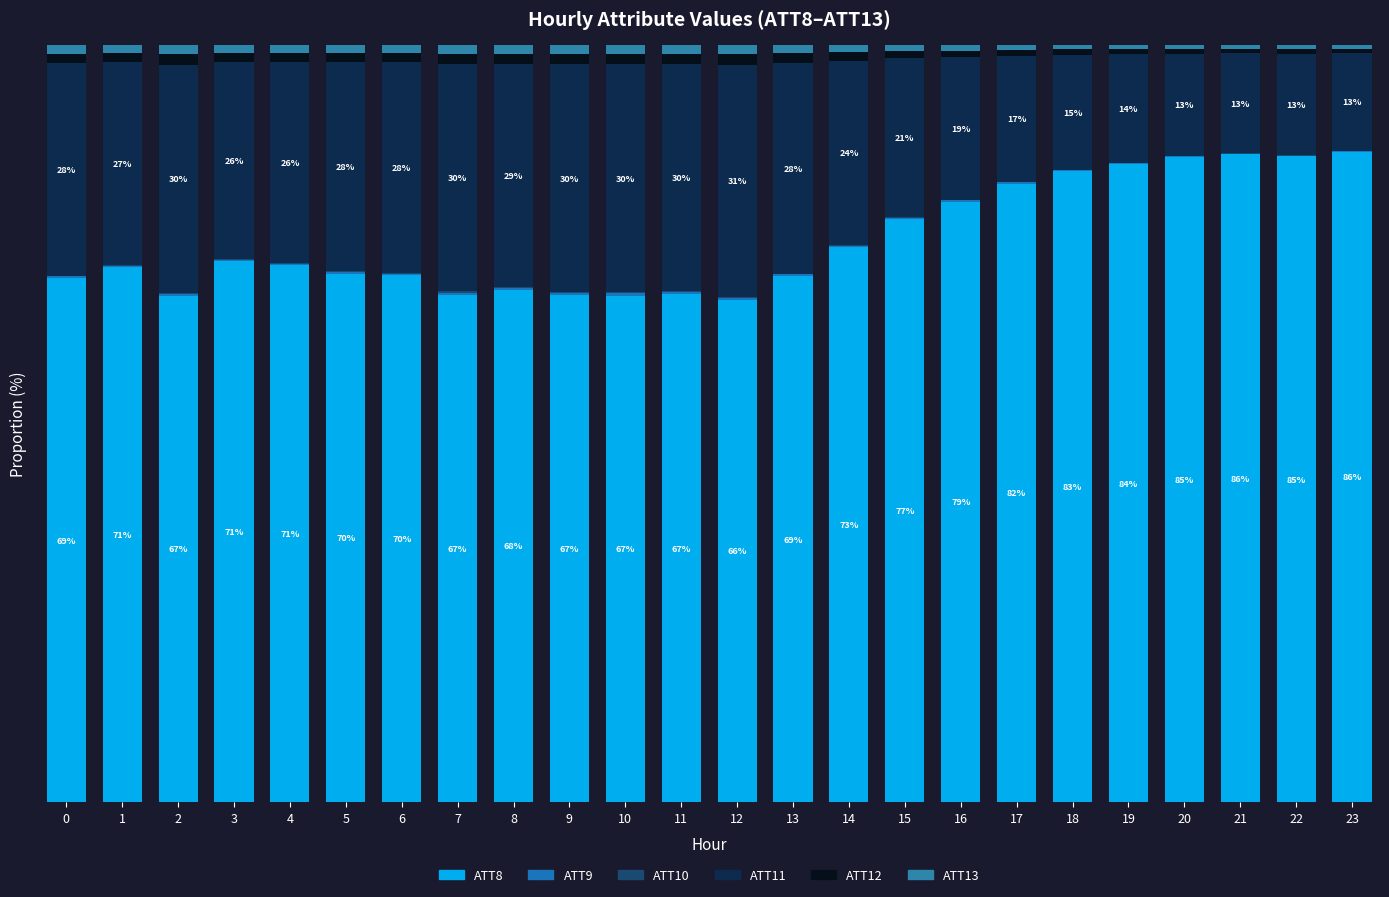

At 13, list the series in order from largest to smallest.

ATT8, ATT11, ATT12, ATT13, ATT9, ATT10